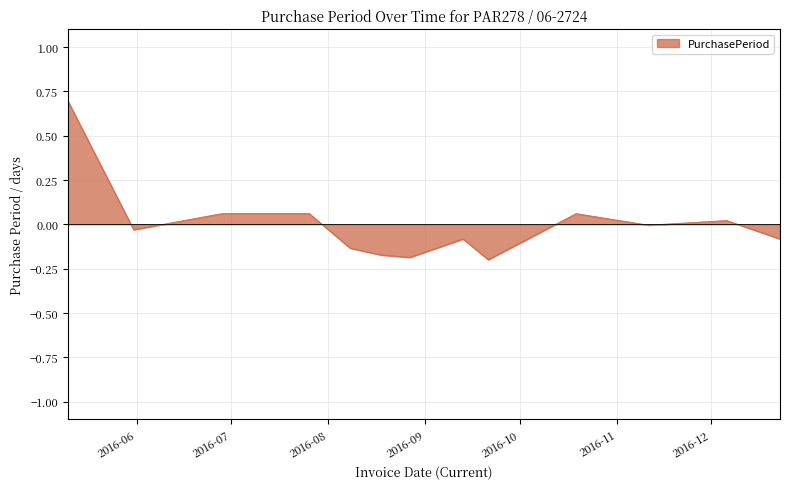

Which category has the lowest value across all series?

2016-09-21